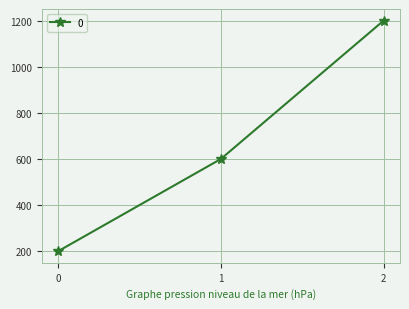

List the labels in order of value, largest first.

2, 1, 0